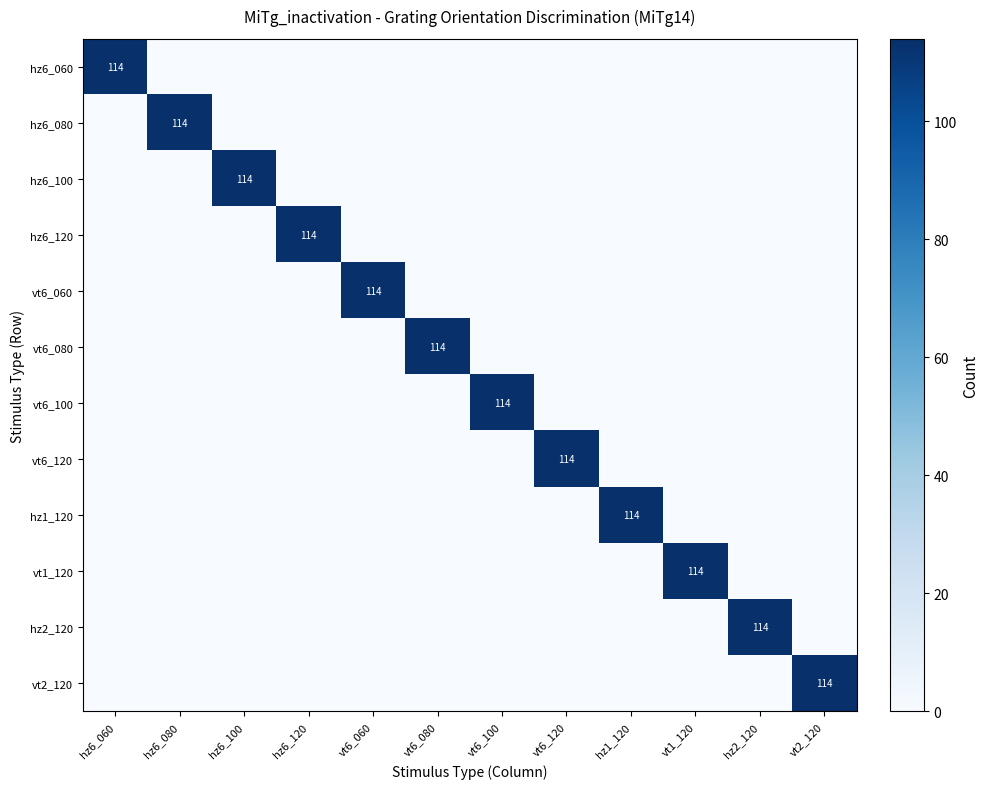

What is the sum of all vt6_120 values?

114